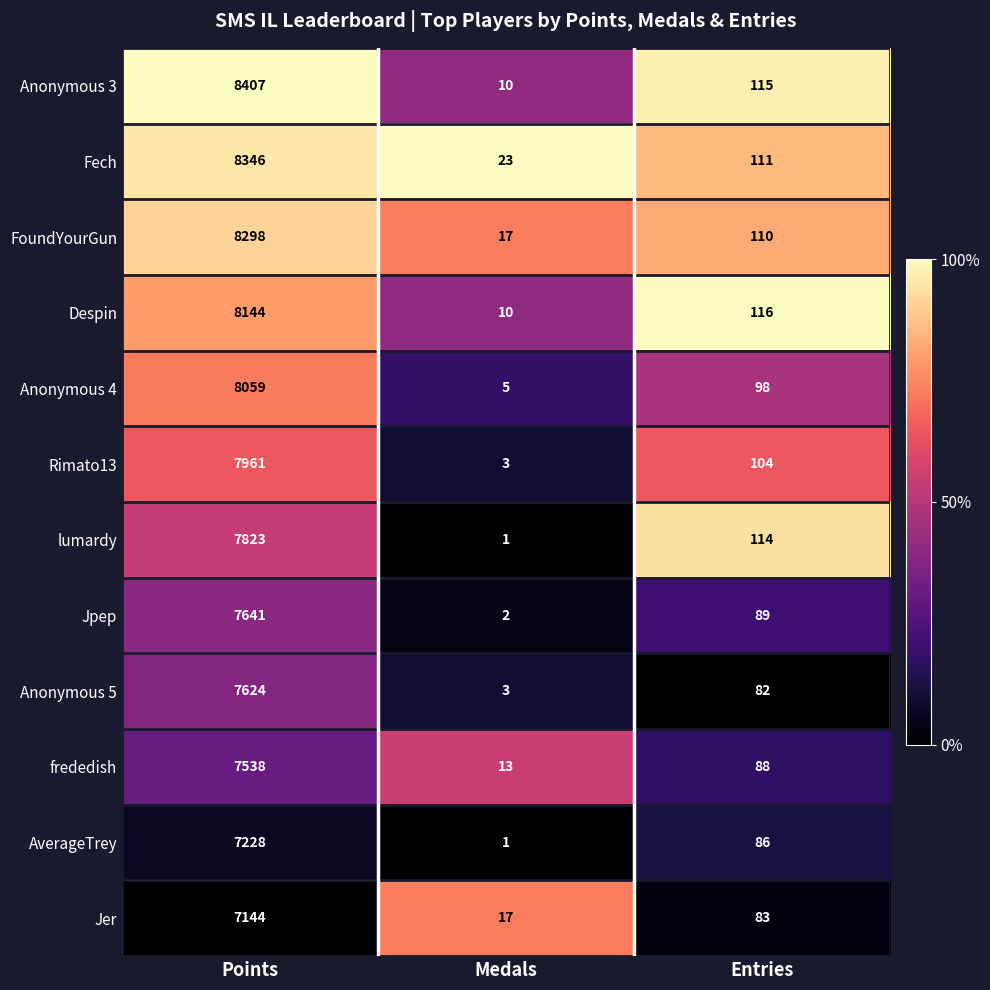

At which category is the sum across all series the highest?

Points